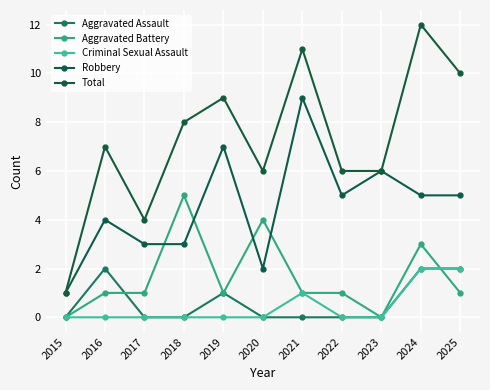

Is it true that Total equals 18 at 2021?

False